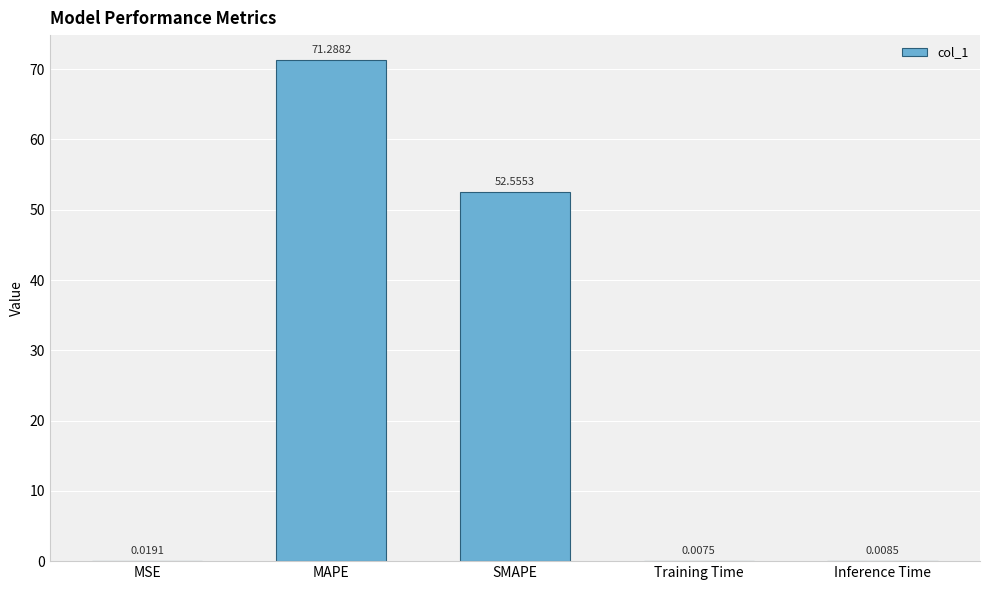

Between Inference Time and Training Time, which is larger?

Inference Time